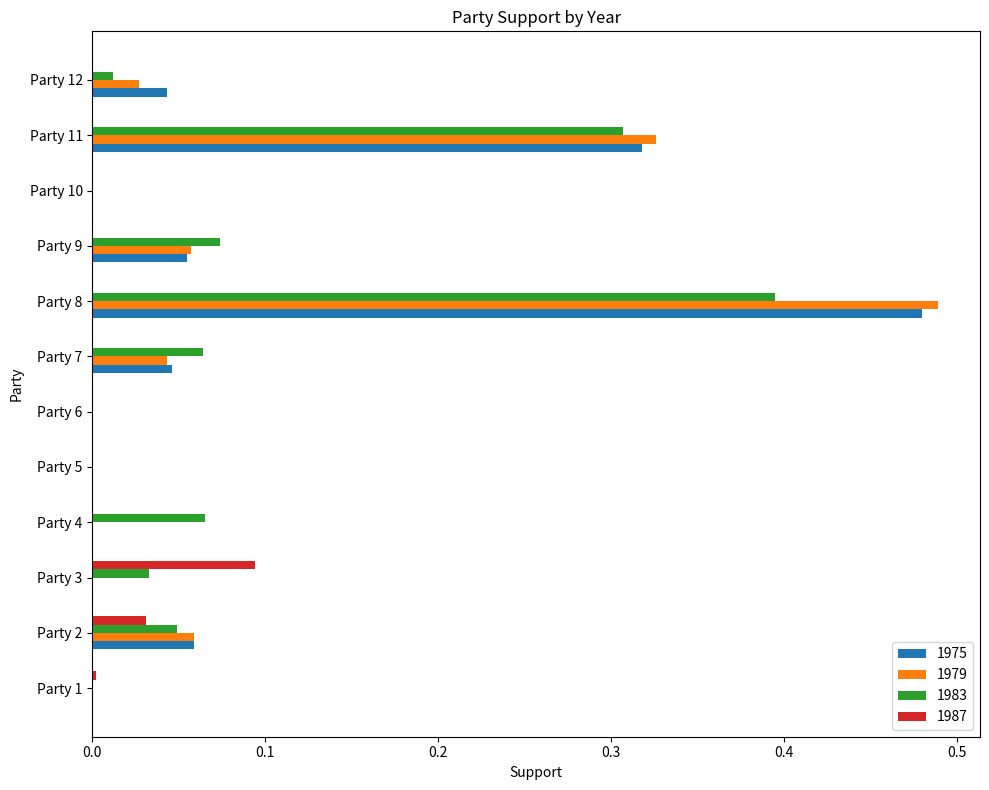

At which category is the sum across all series the highest?

Party 8